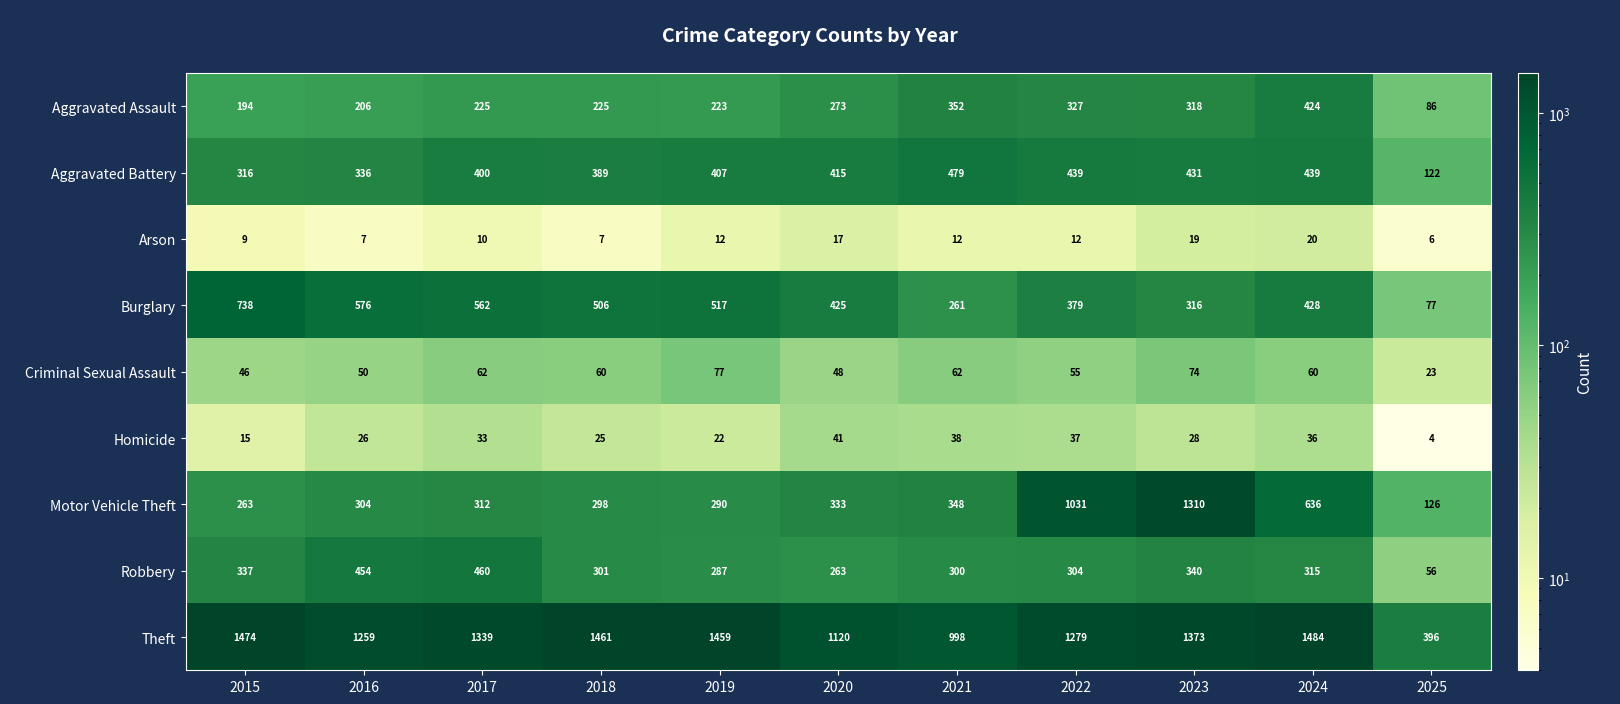

What is the maximum value shown in the chart?

1484